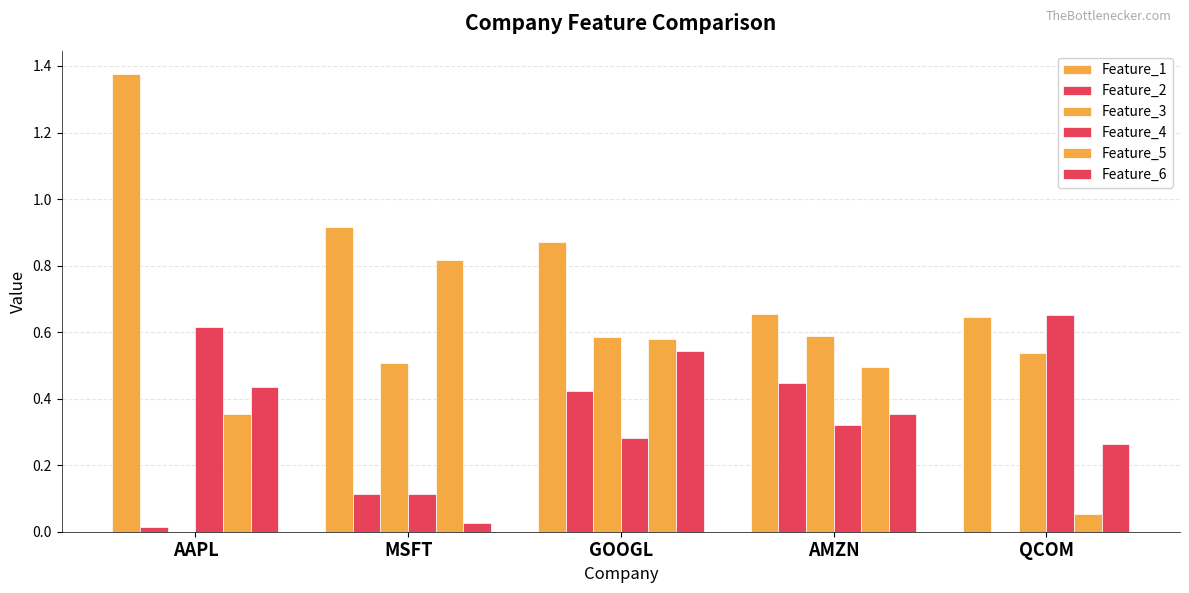

What is the label of the 5th bar from the right?

AAPL